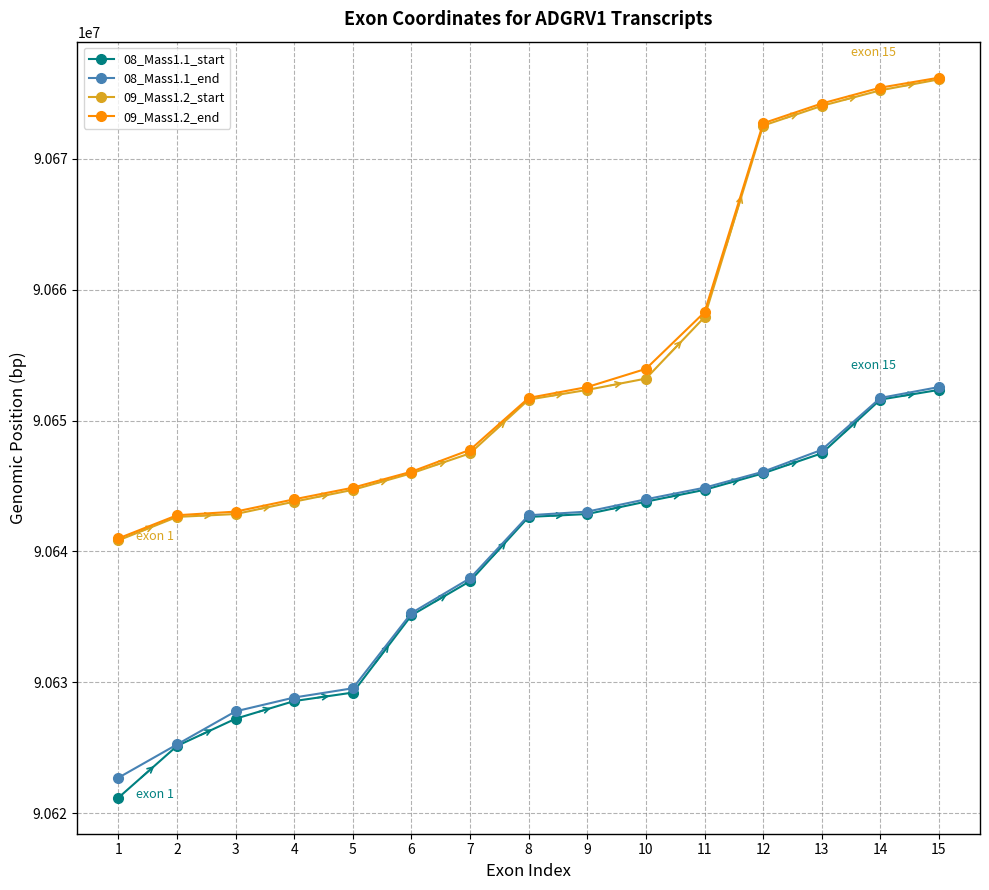

What is the smallest value displayed?

90621173